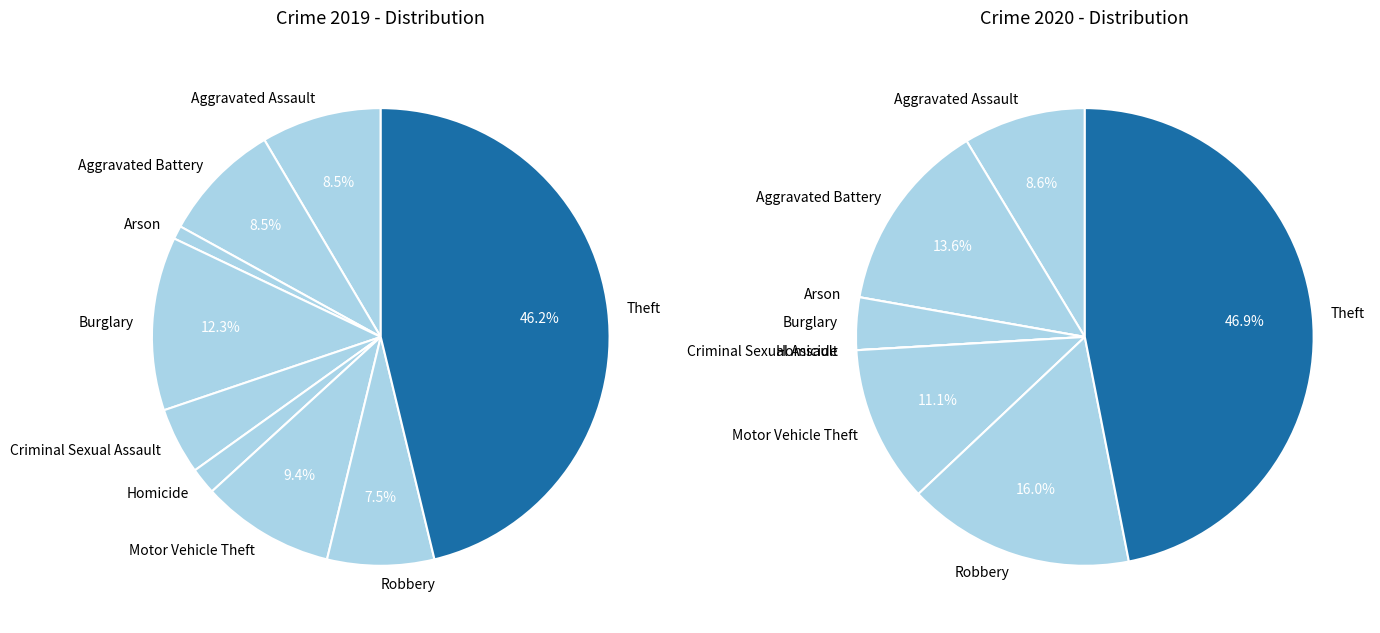

Is it true that values_2020 is 23% of the pie?

False